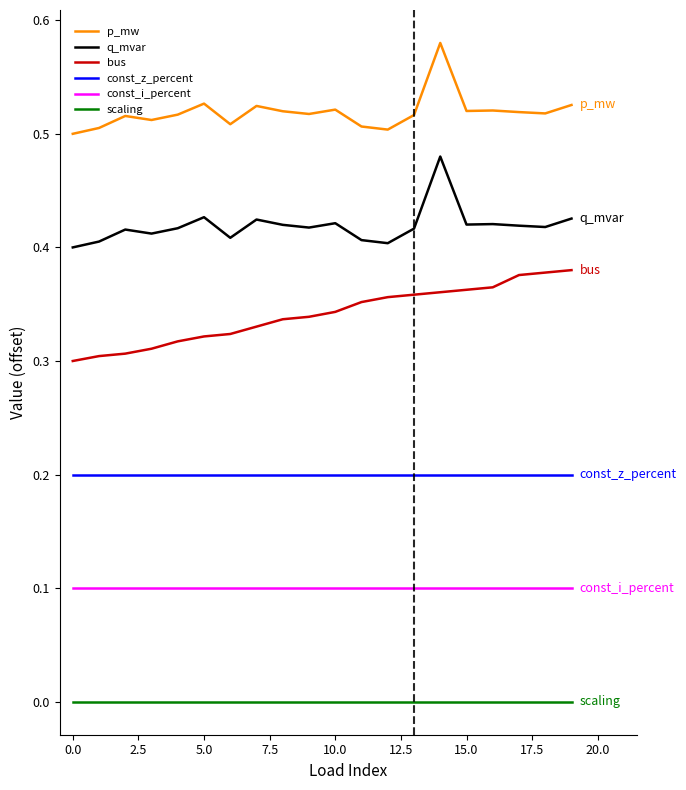

Which series has the largest total across all categories?

p_mw